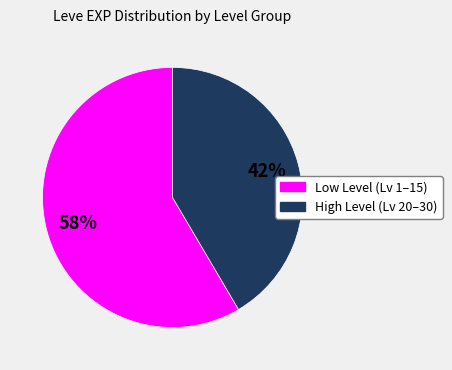

Is there any slice that represents more than half of the pie?

Yes